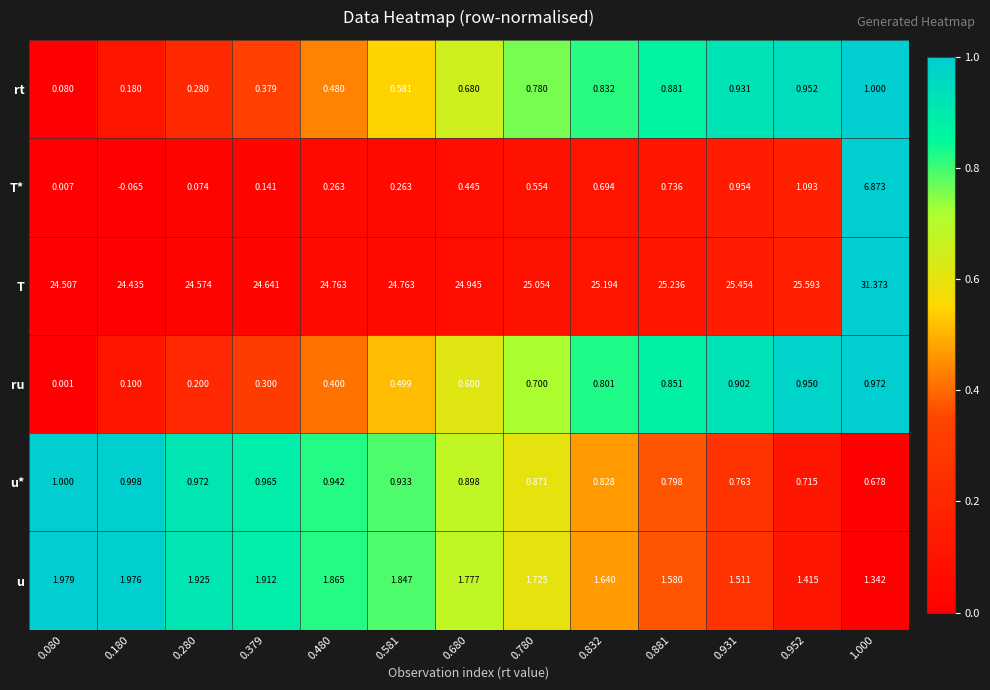

Is the value of T* at 1.000 greater than the value of u* at 0.280?

Yes